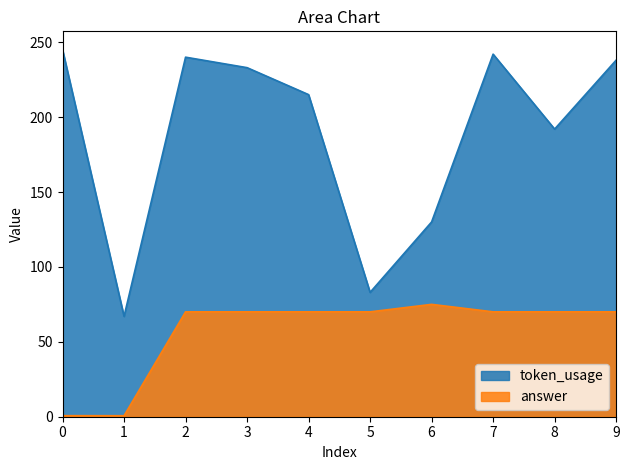

The answer series shows 14.3 at 7. True or false?

False